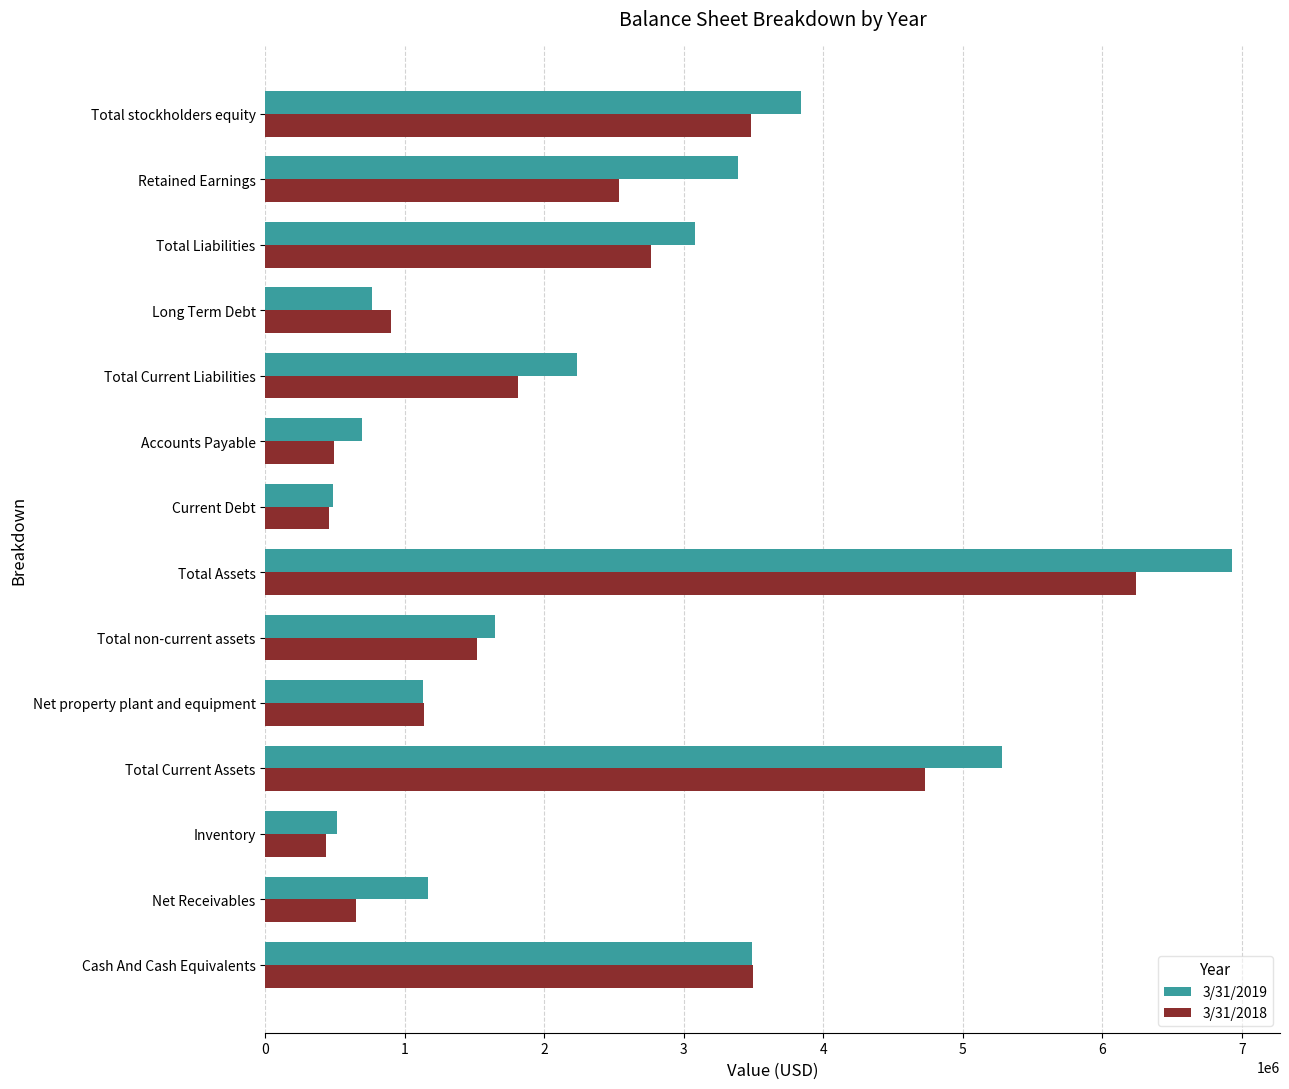

At which label is 3/31/2019 closest to 3706813?

Total stockholders equity